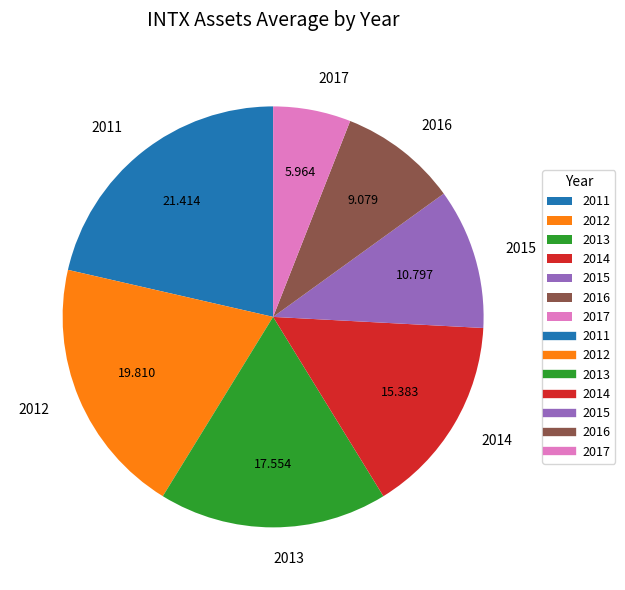

Is the sum of 2014 and 2016 greater than half?

No